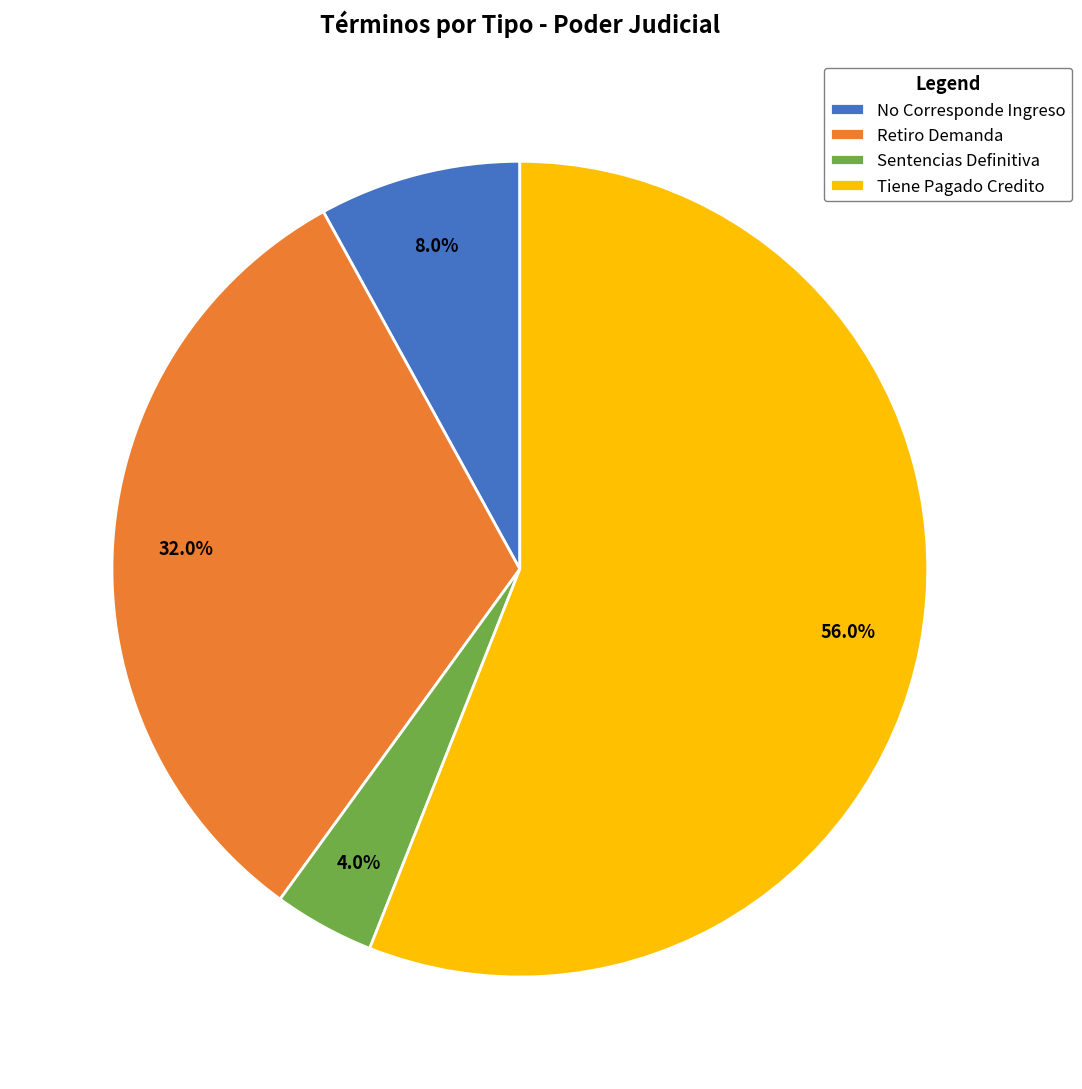

How many segments does this pie chart have?

4